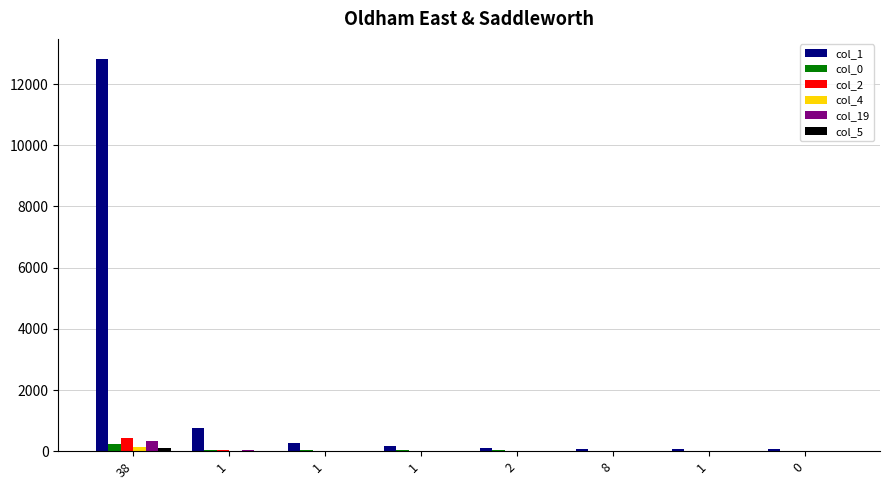

What is the average value of the col_0 series?

54